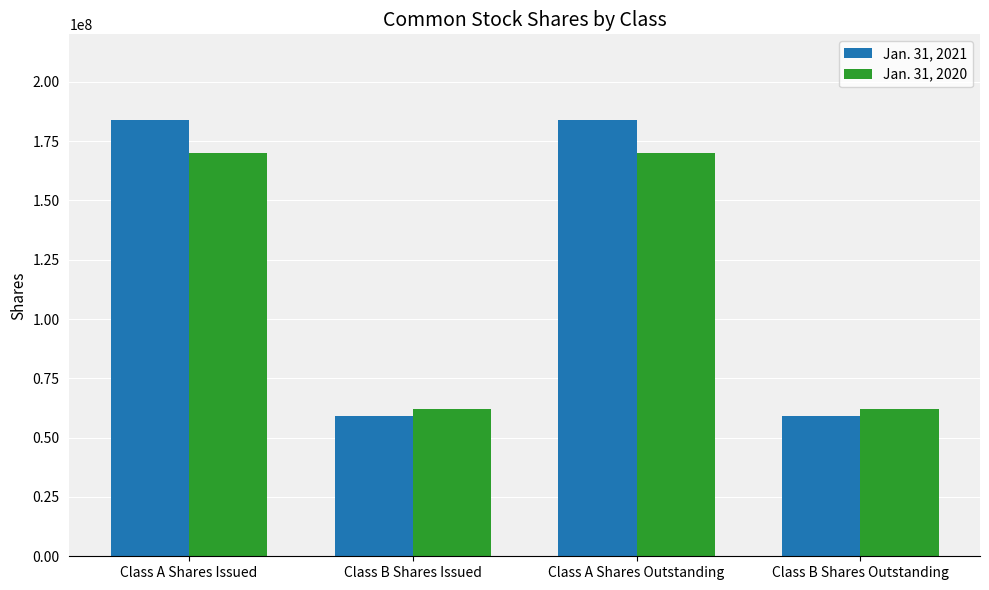

What is the sum of the Jan. 31, 2021 values at Class A Shares Issued and Class A Shares Outstanding?

368000000